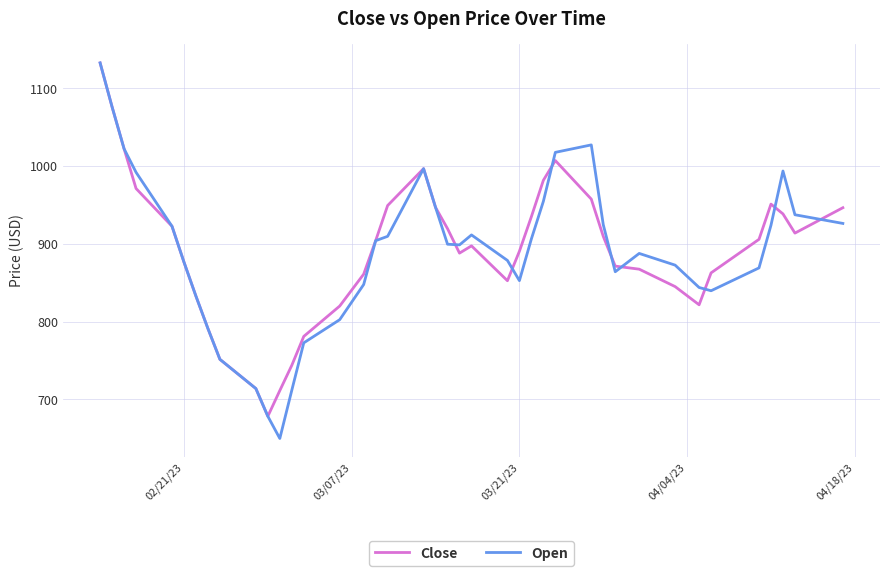

Which series has the largest range (max minus min)?

Open